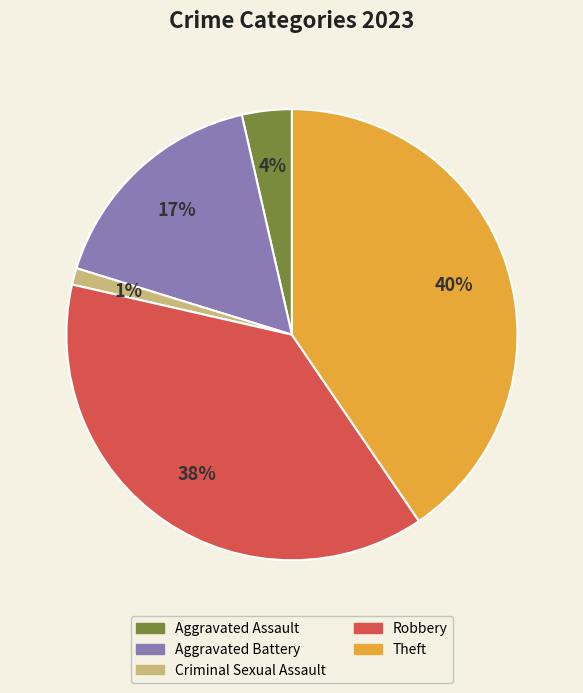

Between Theft and Aggravated Battery, which is larger?

Theft